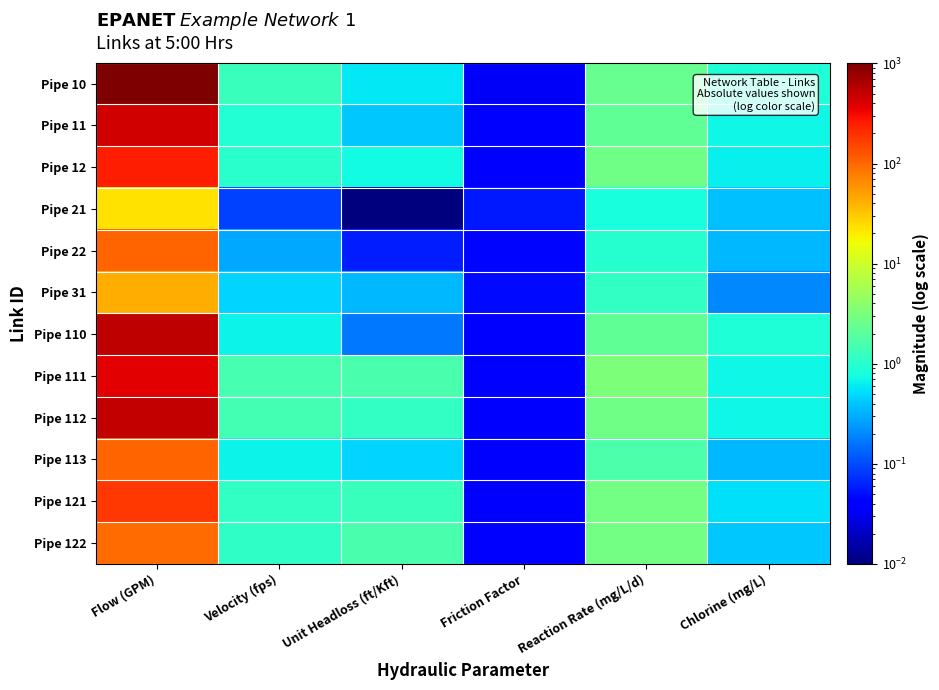

Reading left to right, transcribe all the data shown in this chart.

Pipe 10: Flow (GPM)=1017.5	Velocity (fps)=1.3	Unit Headloss (ft/Kft)=0.6	Friction Factor=0.0	Reaction Rate (mg/L/d)=2.4	Chlorine (mg/L)=0.9
Pipe 11: Flow (GPM)=437.7	Velocity (fps)=0.9	Unit Headloss (ft/Kft)=0.4	Friction Factor=0.0	Reaction Rate (mg/L/d)=2.2	Chlorine (mg/L)=0.7
Pipe 12: Flow (GPM)=246.6	Velocity (fps)=1.0	Unit Headloss (ft/Kft)=0.8	Friction Factor=0.0	Reaction Rate (mg/L/d)=2.7	Chlorine (mg/L)=0.7
Pipe 21: Flow (GPM)=22.5	Velocity (fps)=0.1	Unit Headloss (ft/Kft)=0.0	Friction Factor=0.1	Reaction Rate (mg/L/d)=0.8	Chlorine (mg/L)=0.4
Pipe 22: Flow (GPM)=103.5	Velocity (fps)=0.3	Unit Headloss (ft/Kft)=0.1	Friction Factor=0.0	Reaction Rate (mg/L/d)=0.9	Chlorine (mg/L)=0.3
Pipe 31: Flow (GPM)=42.3	Velocity (fps)=0.5	Unit Headloss (ft/Kft)=0.3	Friction Factor=0.0	Reaction Rate (mg/L/d)=1.1	Chlorine (mg/L)=0.2
Pipe 110: Flow (GPM)=522.5	Velocity (fps)=0.7	Unit Headloss (ft/Kft)=0.2	Friction Factor=0.0	Reaction Rate (mg/L/d)=2.2	Chlorine (mg/L)=0.9
Pipe 111: Flow (GPM)=369.8	Velocity (fps)=1.5	Unit Headloss (ft/Kft)=1.6	Friction Factor=0.0	Reaction Rate (mg/L/d)=3.2	Chlorine (mg/L)=0.7
Pipe 112: Flow (GPM)=503.6	Velocity (fps)=1.4	Unit Headloss (ft/Kft)=1.2	Friction Factor=0.0	Reaction Rate (mg/L/d)=2.8	Chlorine (mg/L)=0.7
Pipe 113: Flow (GPM)=106.5	Velocity (fps)=0.7	Unit Headloss (ft/Kft)=0.5	Friction Factor=0.0	Reaction Rate (mg/L/d)=1.7	Chlorine (mg/L)=0.3
Pipe 121: Flow (GPM)=182.3	Velocity (fps)=1.2	Unit Headloss (ft/Kft)=1.3	Friction Factor=0.0	Reaction Rate (mg/L/d)=2.9	Chlorine (mg/L)=0.5
Pipe 122: Flow (GPM)=97.7	Velocity (fps)=1.1	Unit Headloss (ft/Kft)=1.6	Friction Factor=0.0	Reaction Rate (mg/L/d)=2.9	Chlorine (mg/L)=0.4